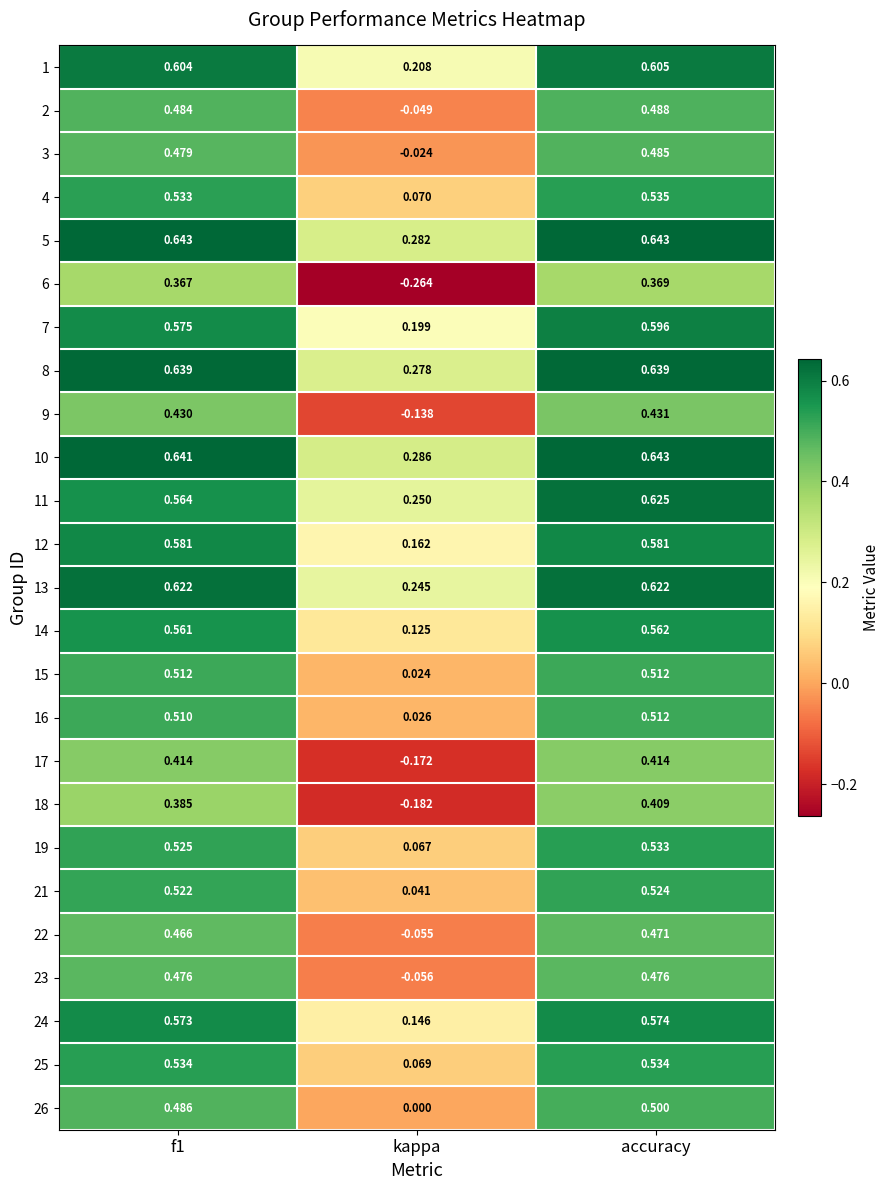

Where is 3 nearest to the value 0?

kappa